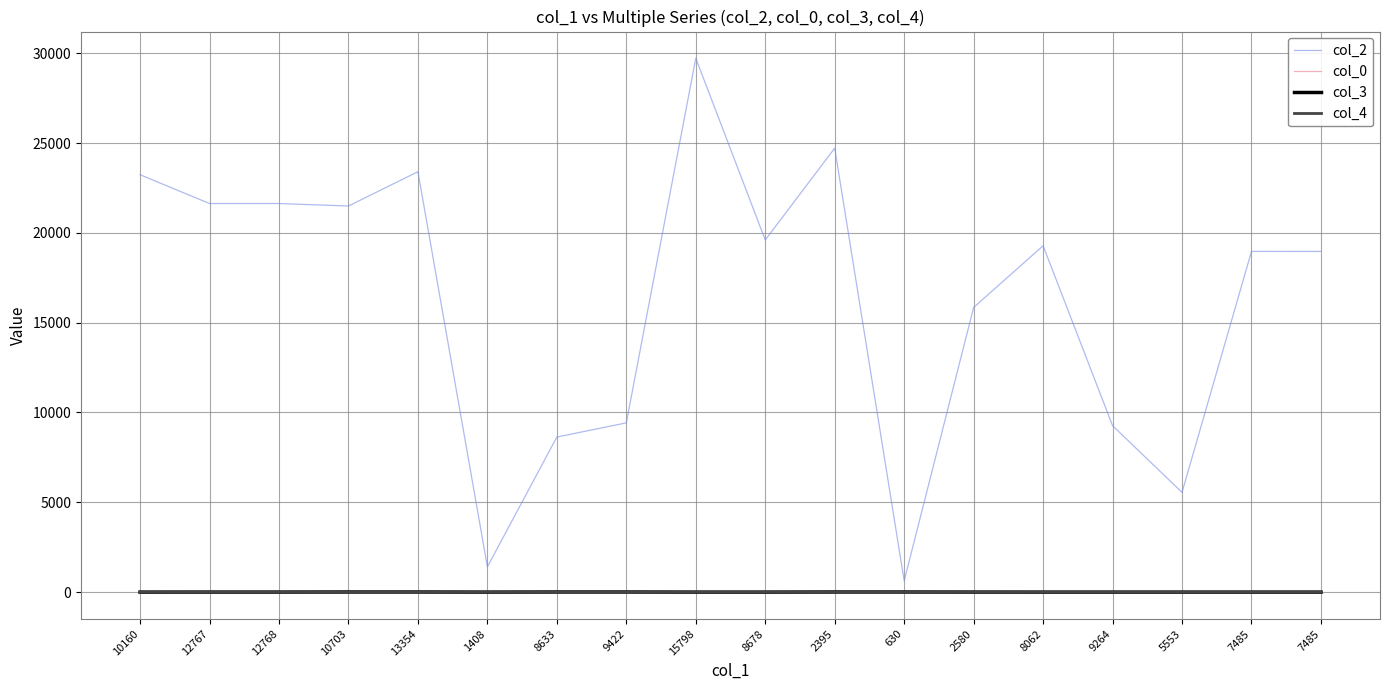

True or false: col_4 and col_2 cross at least once.

False